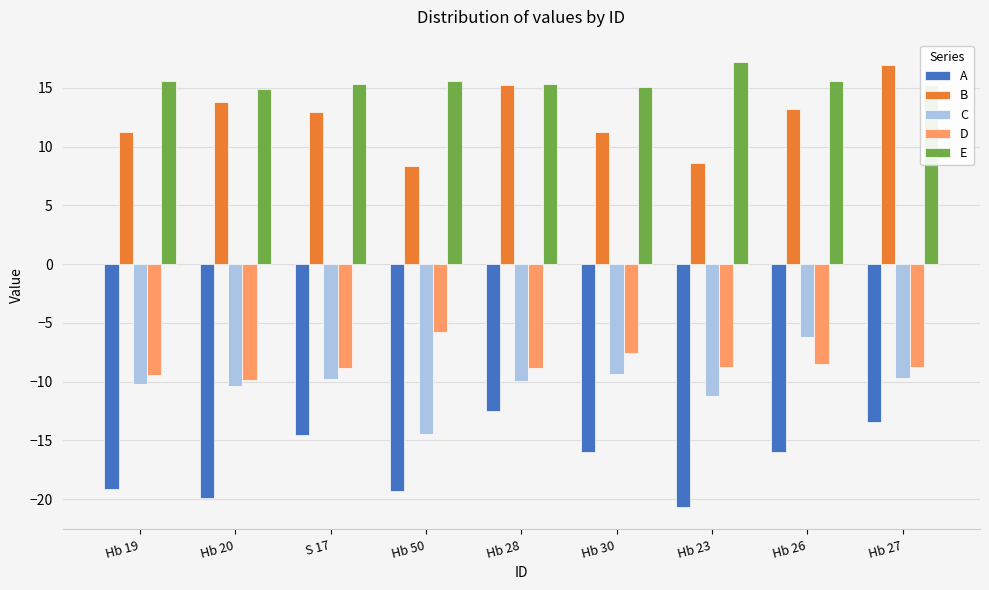

Between Hb 19 and Hb 26, which series saw the biggest shift?

C